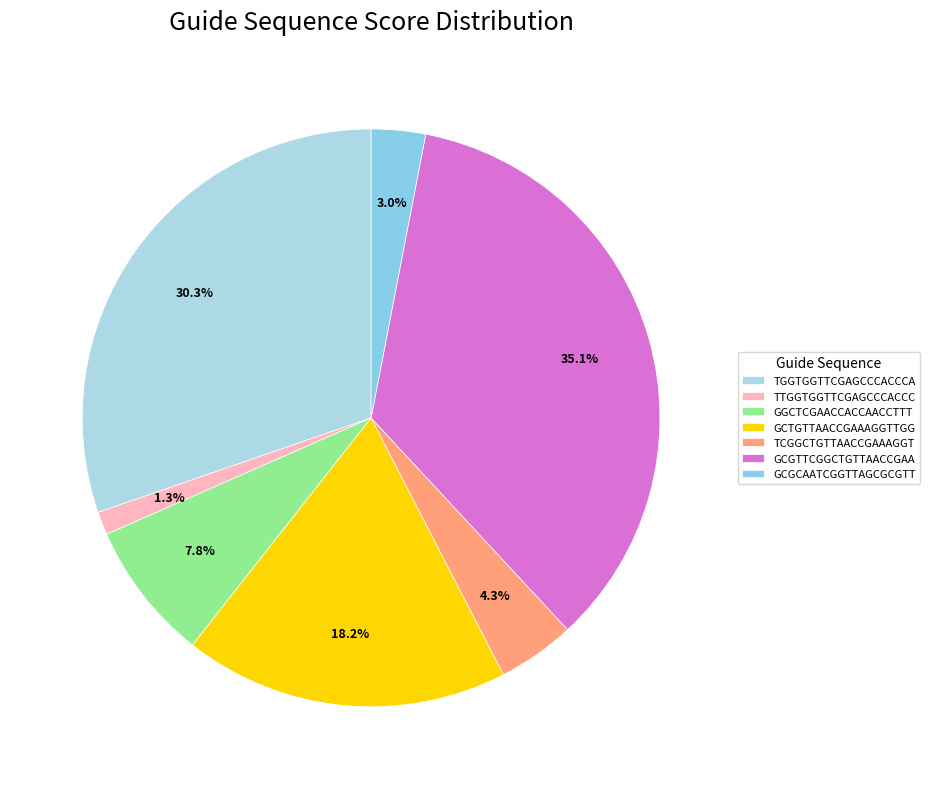

To the nearest percent, what percentage of the pie is GCGTTCGGCTGTTAACCGAA?

35%